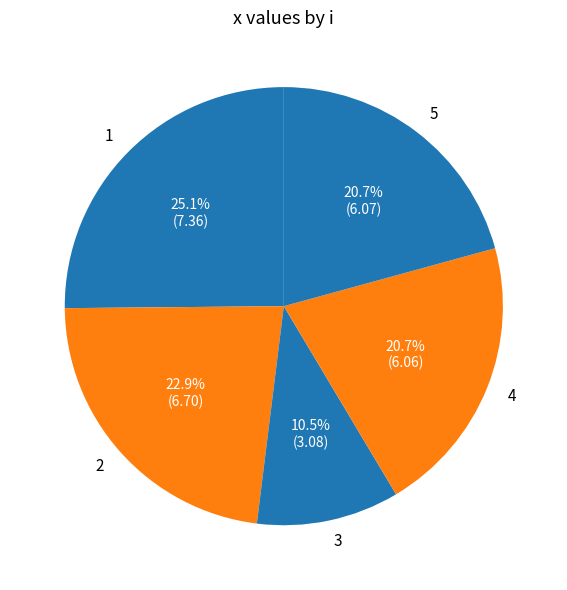

How many segments does this pie chart have?

5